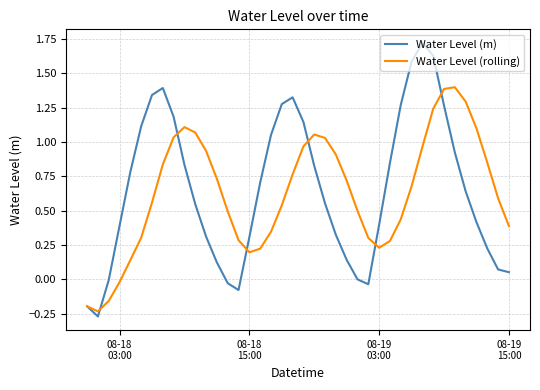

How many lines are shown in the chart?

2